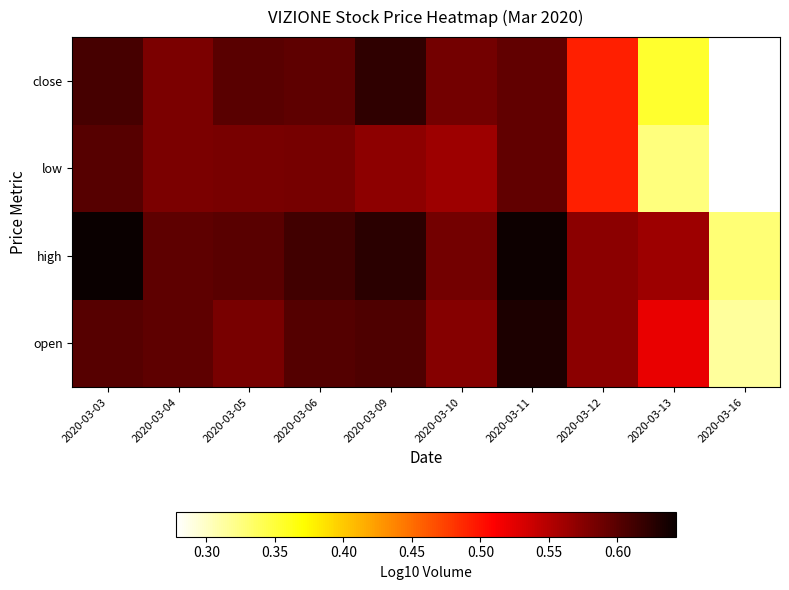

Reading right to left, list all the values displayed in this chart.

open: 2020-03-16=0.3	2020-03-13=0.5	2020-03-12=0.6	2020-03-11=0.6	2020-03-10=0.6	2020-03-09=0.6	2020-03-06=0.6	2020-03-05=0.6	2020-03-04=0.6	2020-03-03=0.6
high: 2020-03-16=0.3	2020-03-13=0.6	2020-03-12=0.6	2020-03-11=0.6	2020-03-10=0.6	2020-03-09=0.6	2020-03-06=0.6	2020-03-05=0.6	2020-03-04=0.6	2020-03-03=0.6
low: 2020-03-16=0.3	2020-03-13=0.3	2020-03-12=0.5	2020-03-11=0.6	2020-03-10=0.6	2020-03-09=0.6	2020-03-06=0.6	2020-03-05=0.6	2020-03-04=0.6	2020-03-03=0.6
close: 2020-03-16=0.3	2020-03-13=0.4	2020-03-12=0.5	2020-03-11=0.6	2020-03-10=0.6	2020-03-09=0.6	2020-03-06=0.6	2020-03-05=0.6	2020-03-04=0.6	2020-03-03=0.6